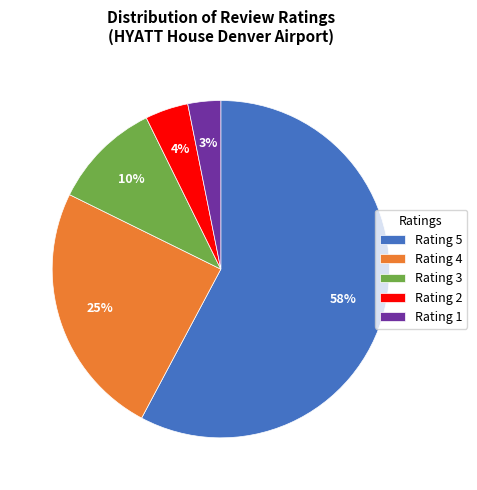

What percentage is the Rating 5 slice, to the nearest percent?

58%